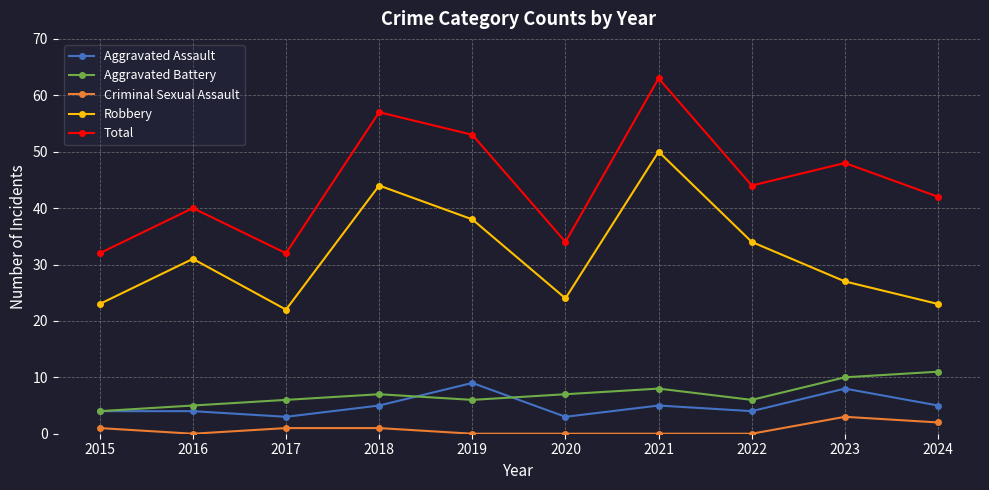

Reading left to right, what are all the values shown in this chart?

Aggravated Assault: 4	4	3	5	9	3	5	4	8	5
Aggravated Battery: 4	5	6	7	6	7	8	6	10	11
Criminal Sexual Assault: 1	0	1	1	0	0	0	0	3	2
Robbery: 23	31	22	44	38	24	50	34	27	23
Total: 32	40	32	57	53	34	63	44	48	42